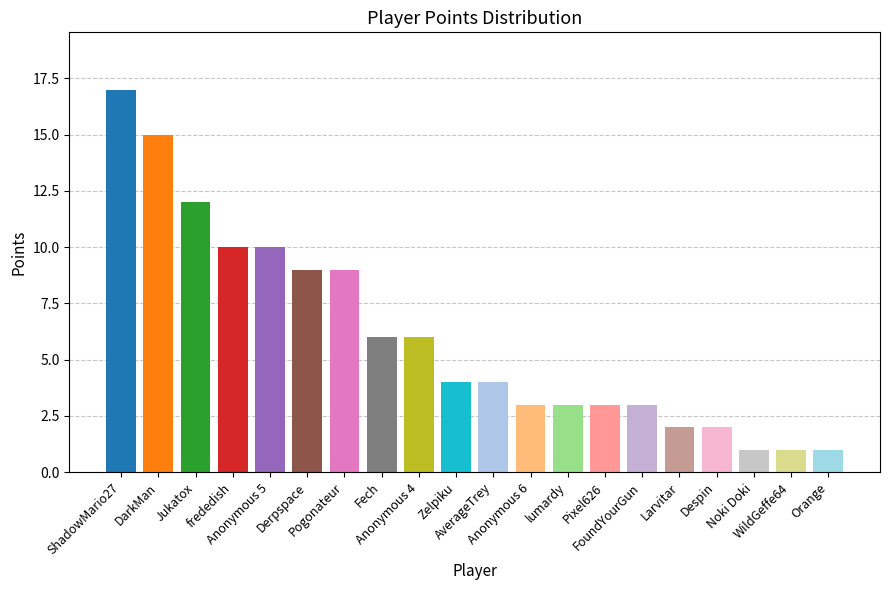

What is the difference between the second highest and second lowest values?

14